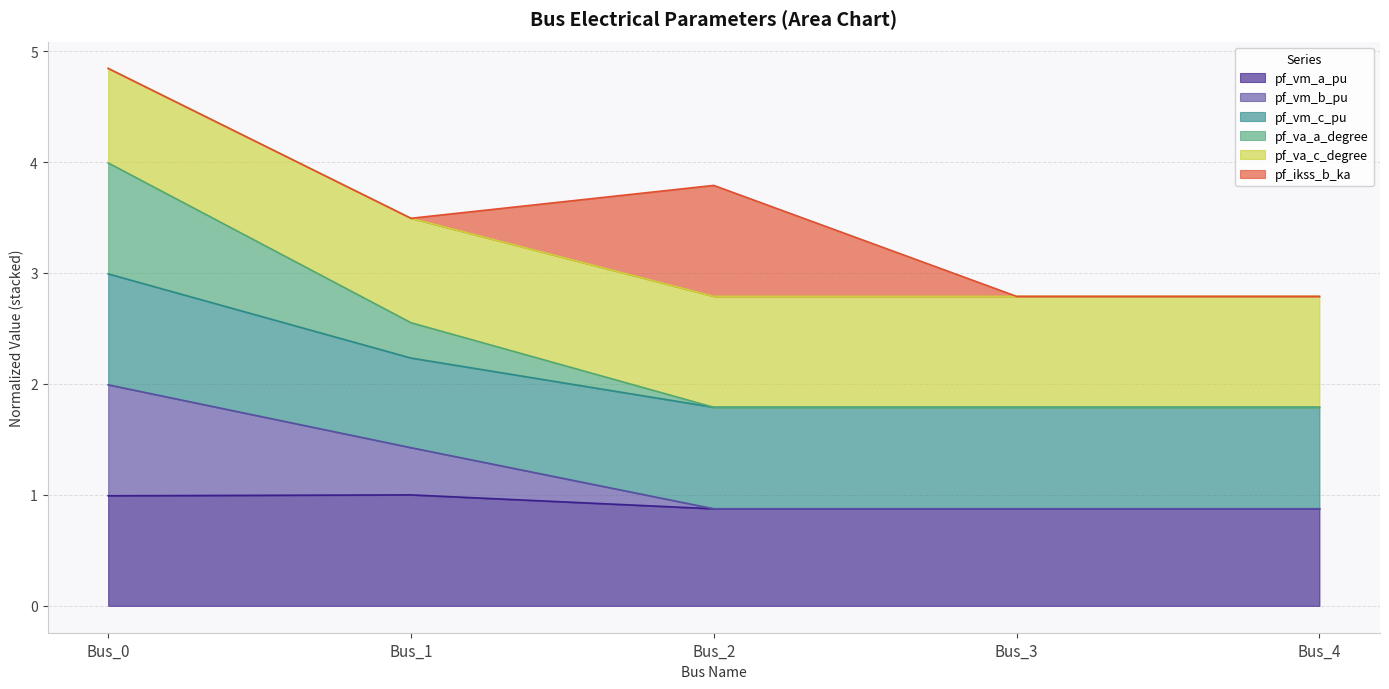

What is the maximum value for pf_vm_a_pu?

1.0